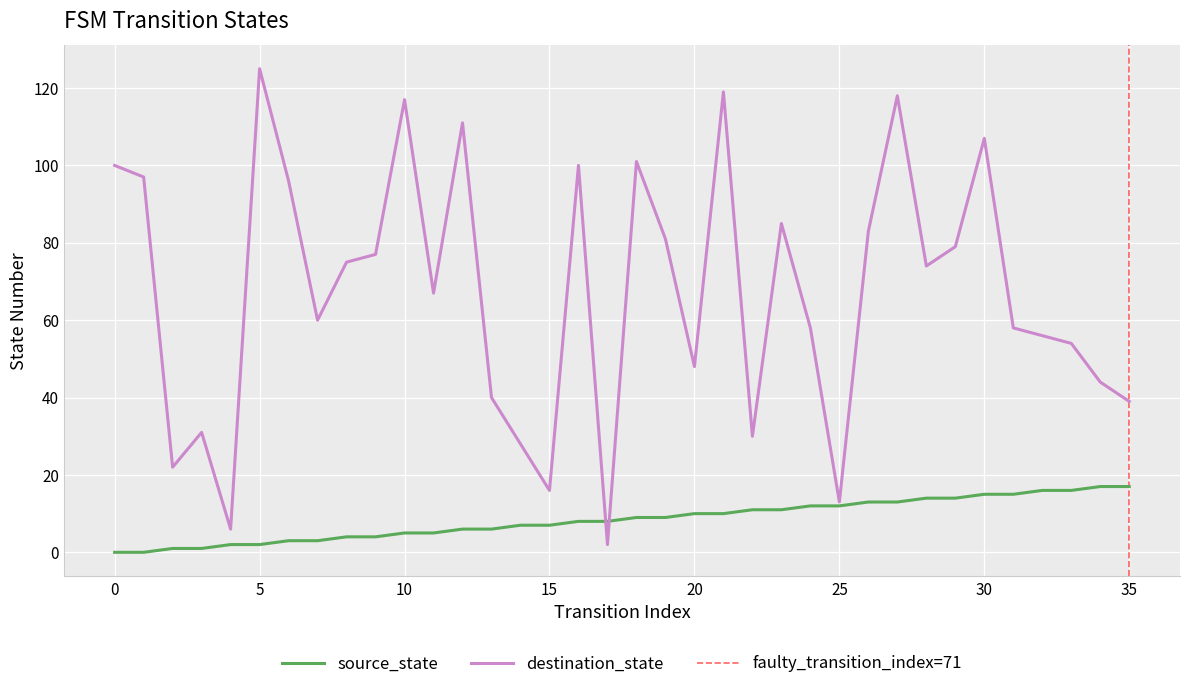

Which series has the largest range (max minus min)?

destination_state